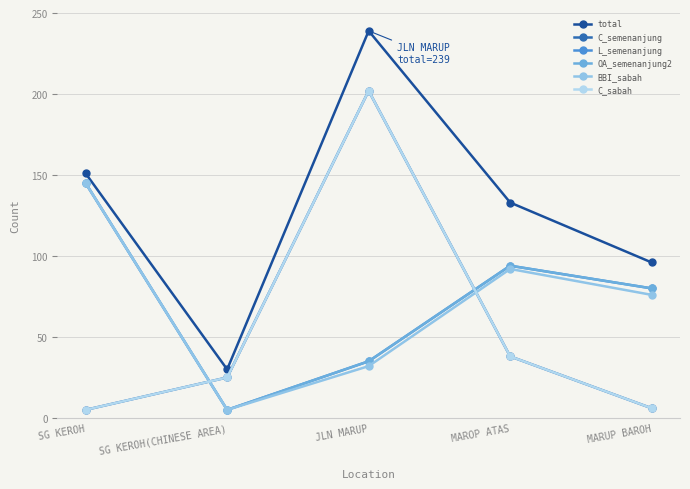

Does the chart have visible grid lines?

Yes